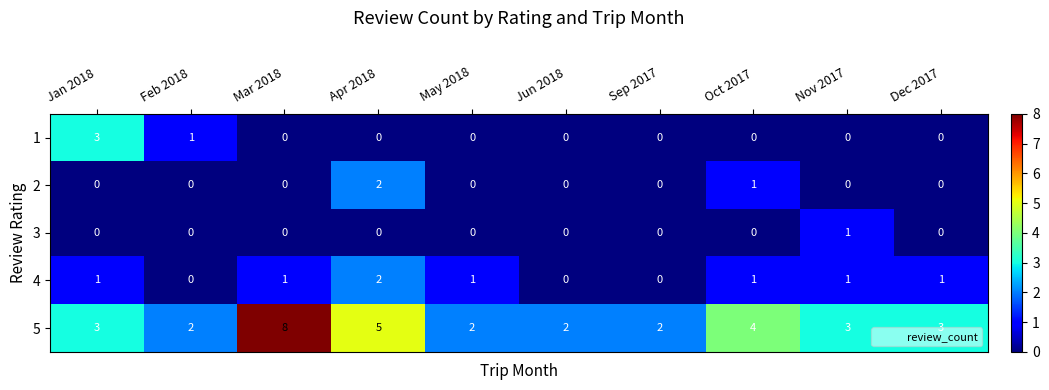

At which category does the chart reach its peak across all series?

Mar 2018